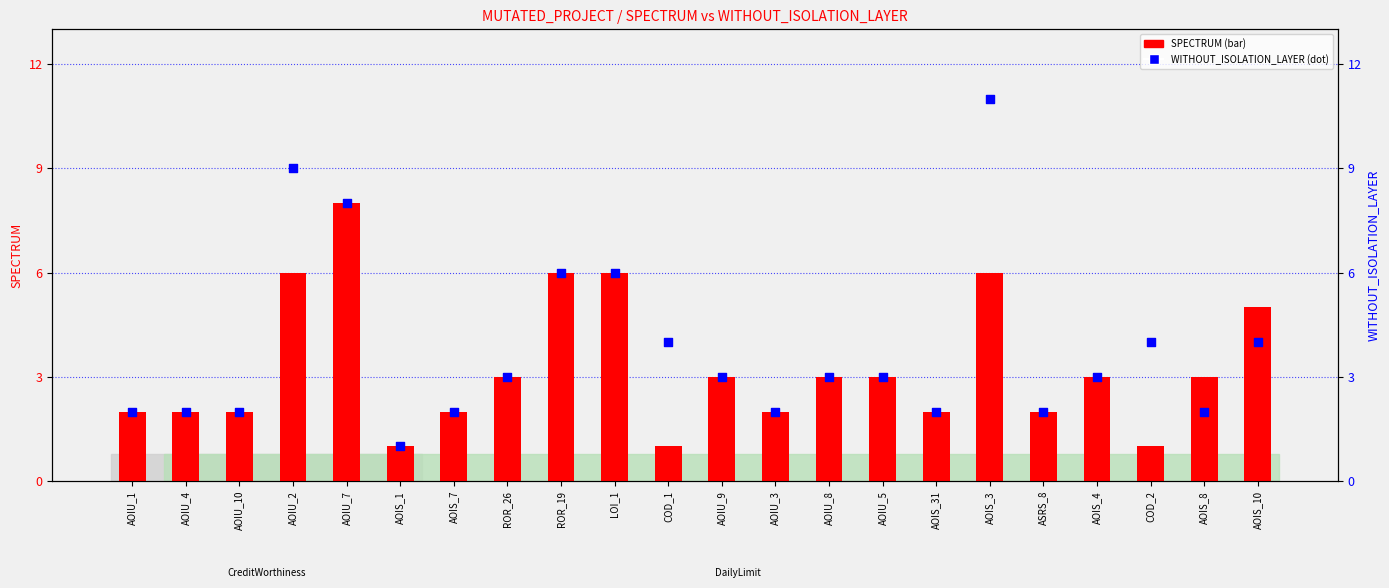

Is the value of WITHOUT_ISOLATION_LAYER at LOI_1 greater than the value of SPECTRUM at COD_1?

Yes